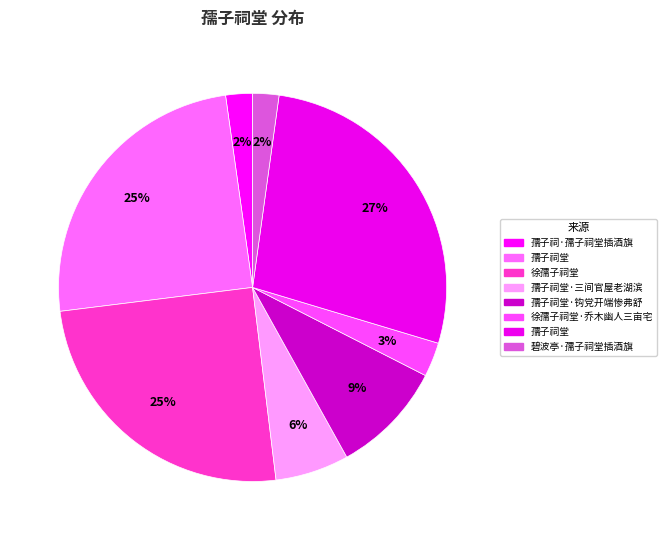

Which category has the smallest portion of the pie?

碧波亭·孺子祠堂插酒旗